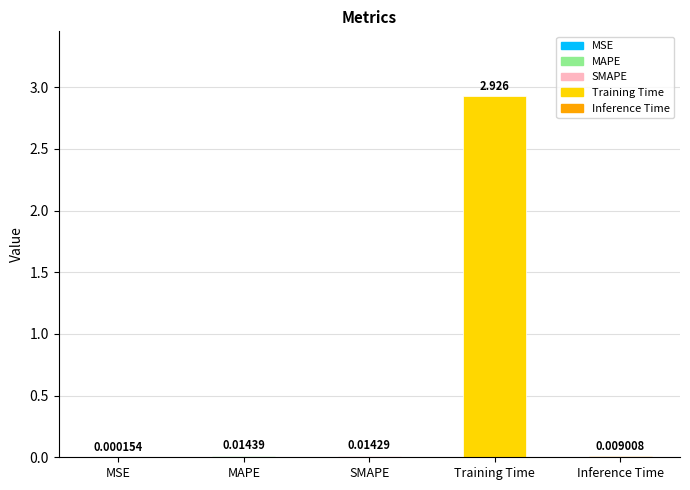

True or false: the data shows 1.7 at Training Time.

False